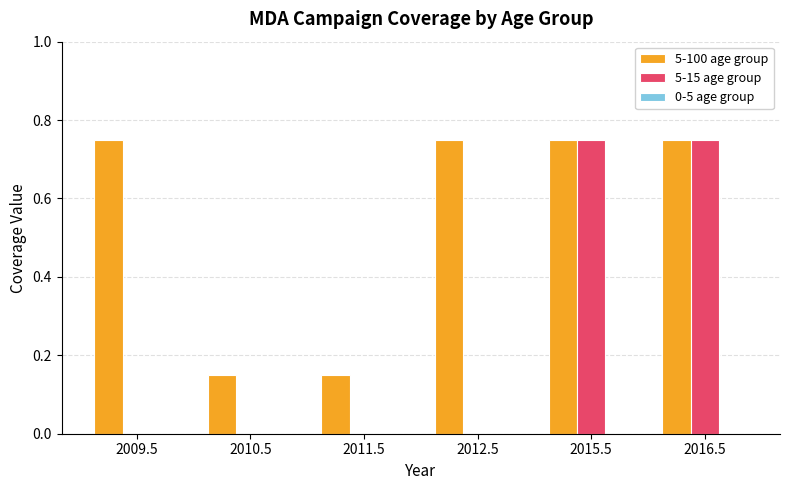

Between 2009.5 and 2015.5, which series saw the biggest shift?

5-15 age group